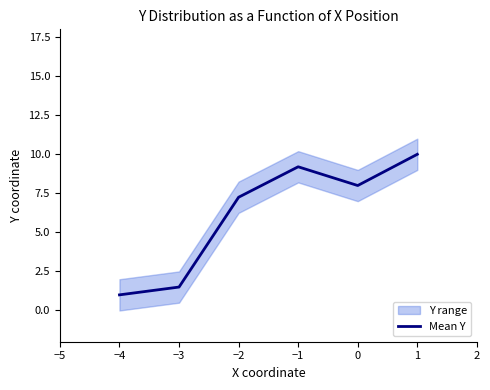

How many data points are above 8?

2